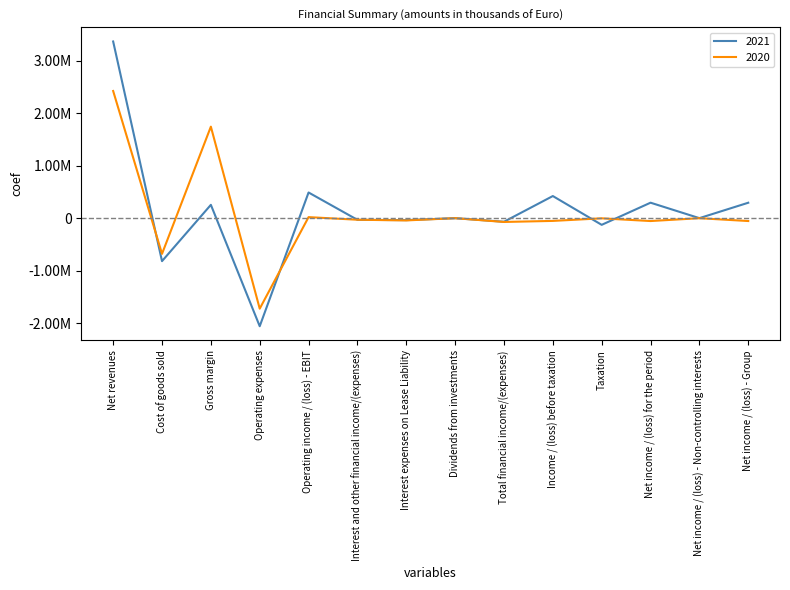

Where is 2020 nearest to the value 349711?

Operating income / (loss) - EBIT